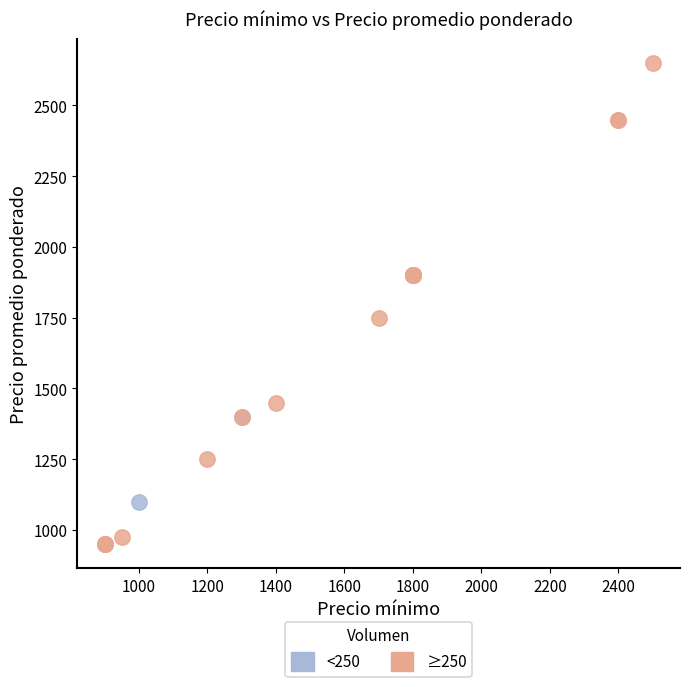

Which series reaches the maximum Y coordinate?

≥250